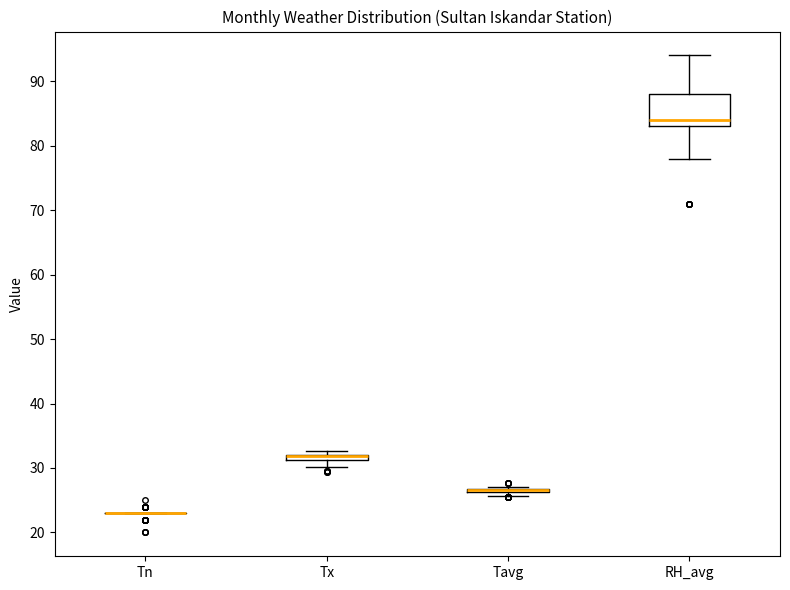

Comparing the boxes themselves (not the whiskers), which one is the tallest?

RH_avg